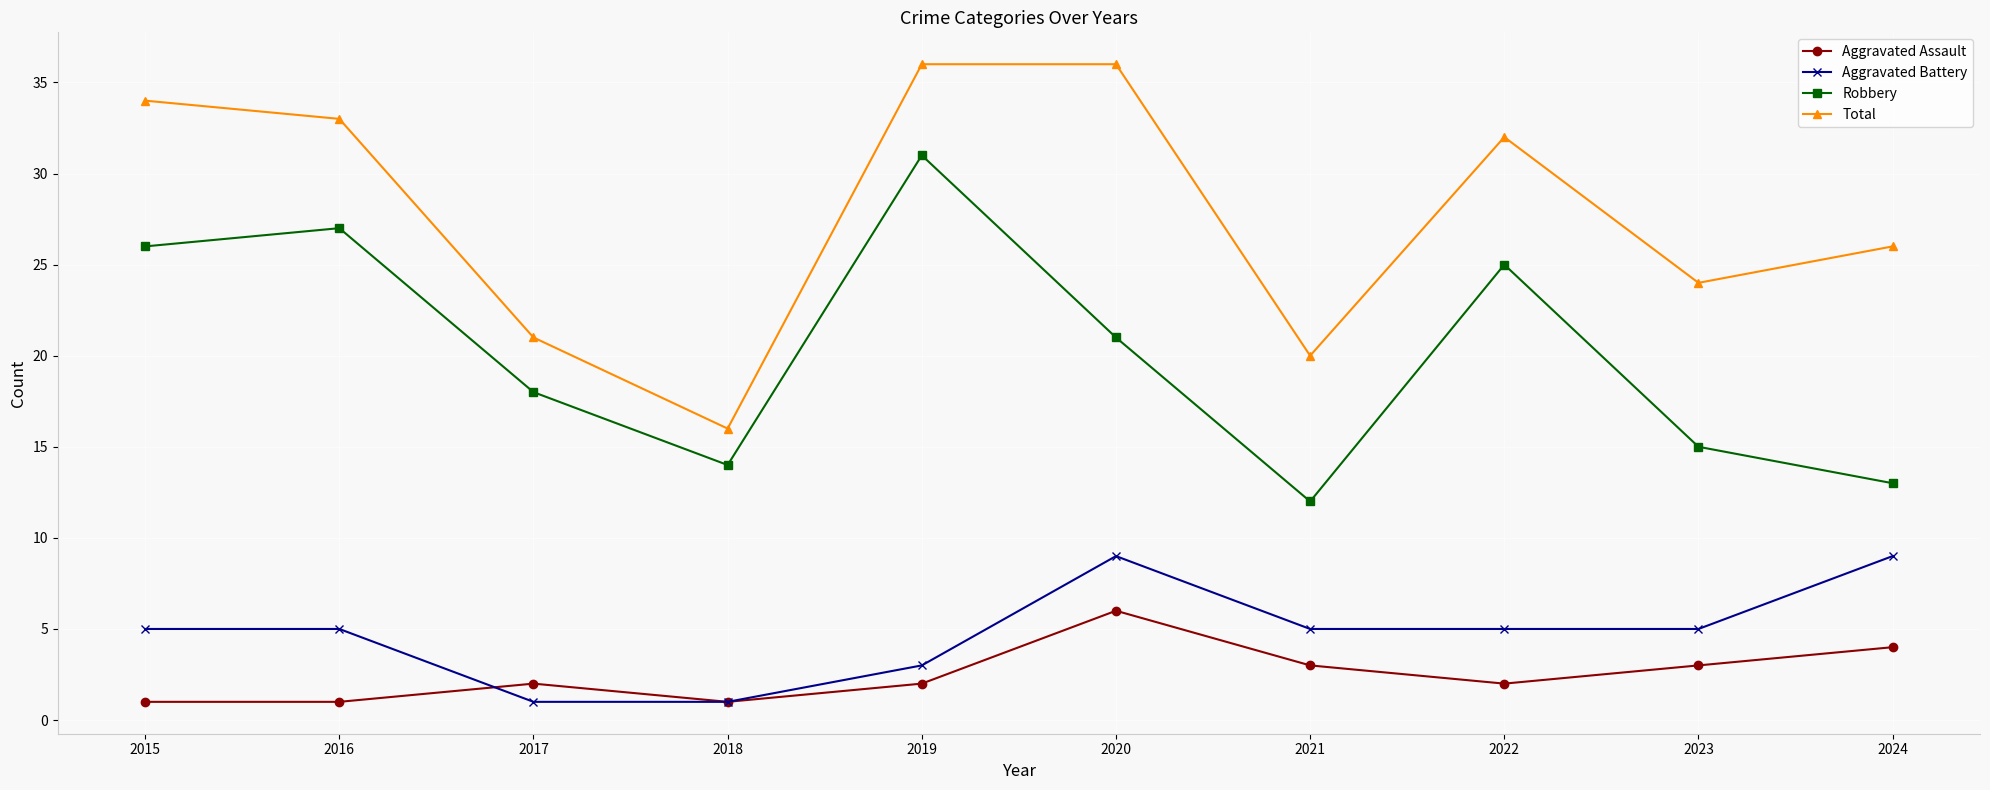

What is the spread (max minus min) of values at 2022?

30